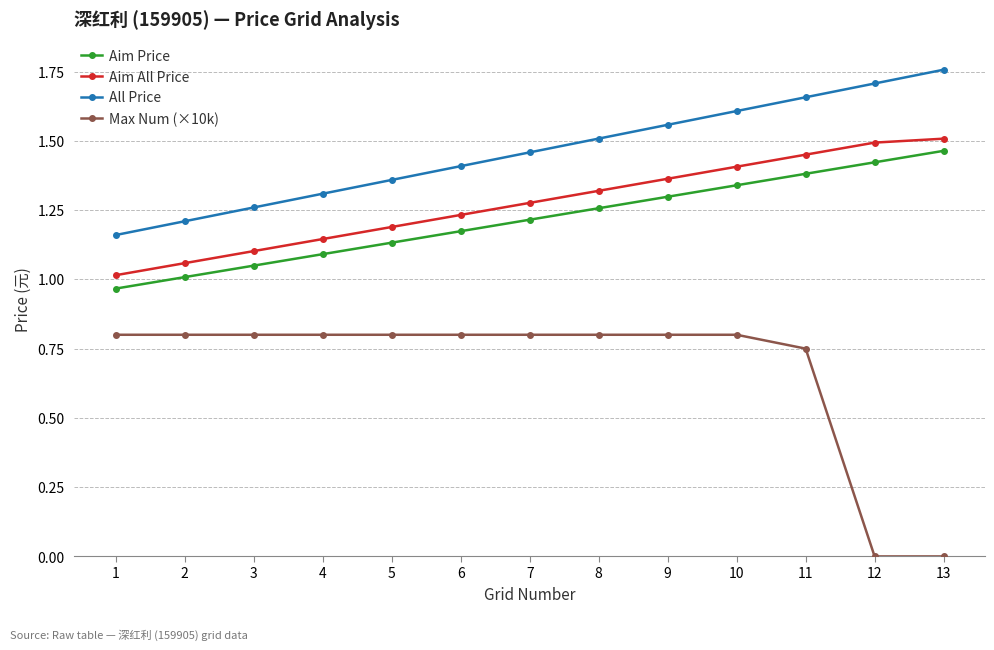

Does the chart have visible grid lines?

Yes